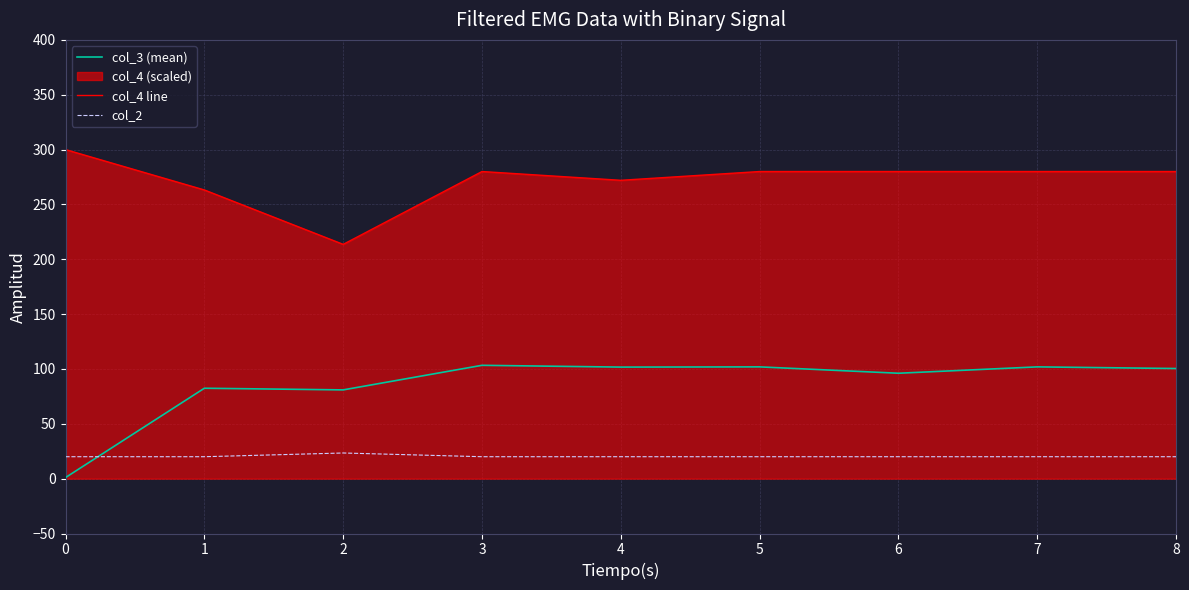

At how many categories does at least one series exceed 188?

9